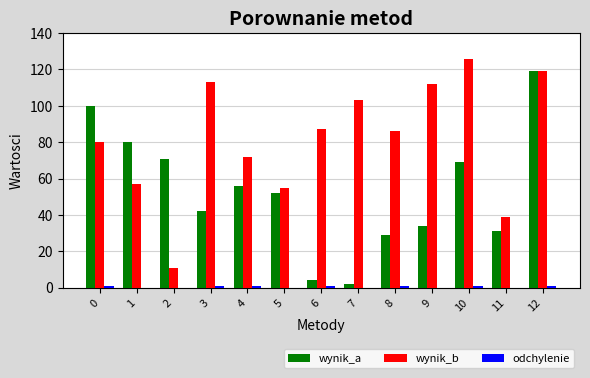

Is it true that wynik_a equals 94 at 10?

False